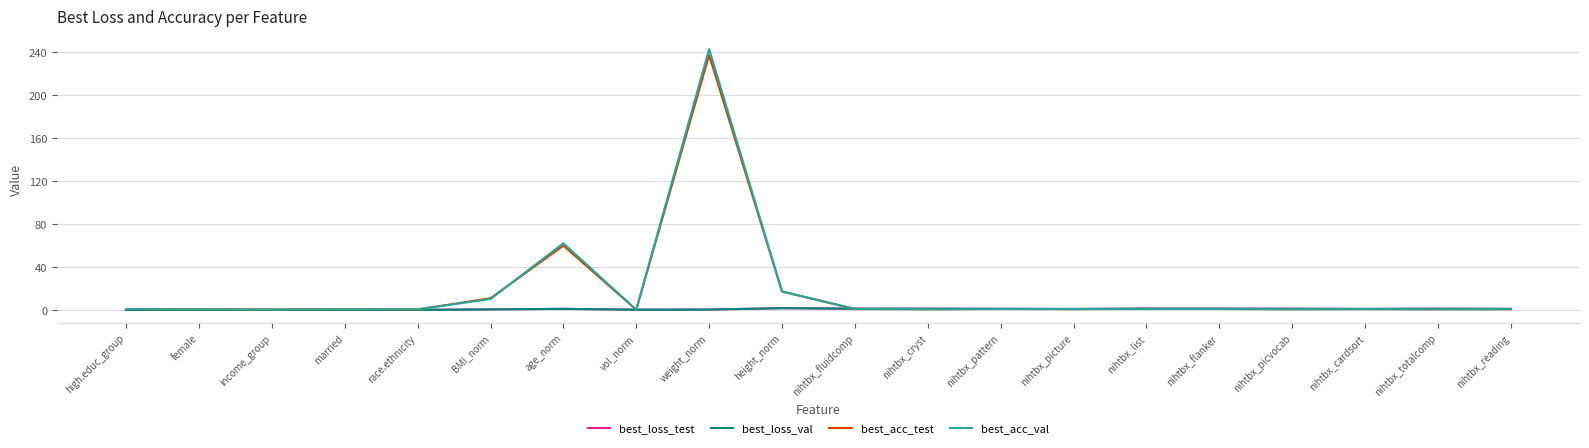

Which series has the largest range (max minus min)?

best_acc_val